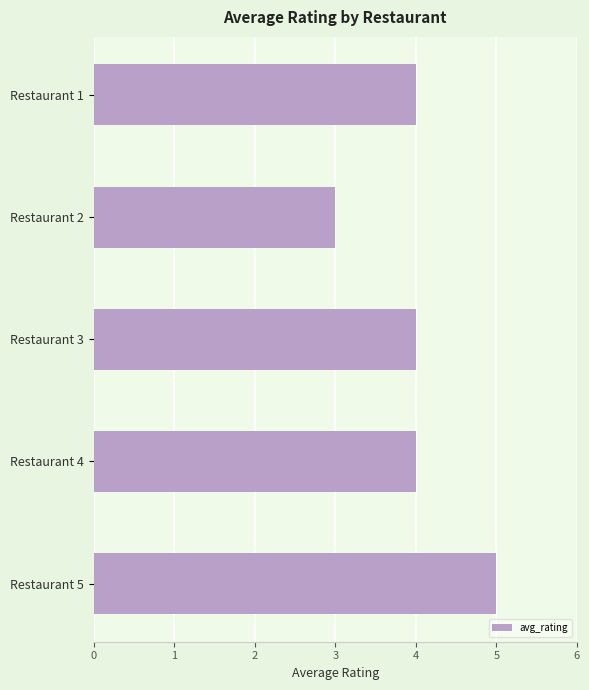

Reading top to bottom, list all the values displayed in this chart.

4	3	4	4	5